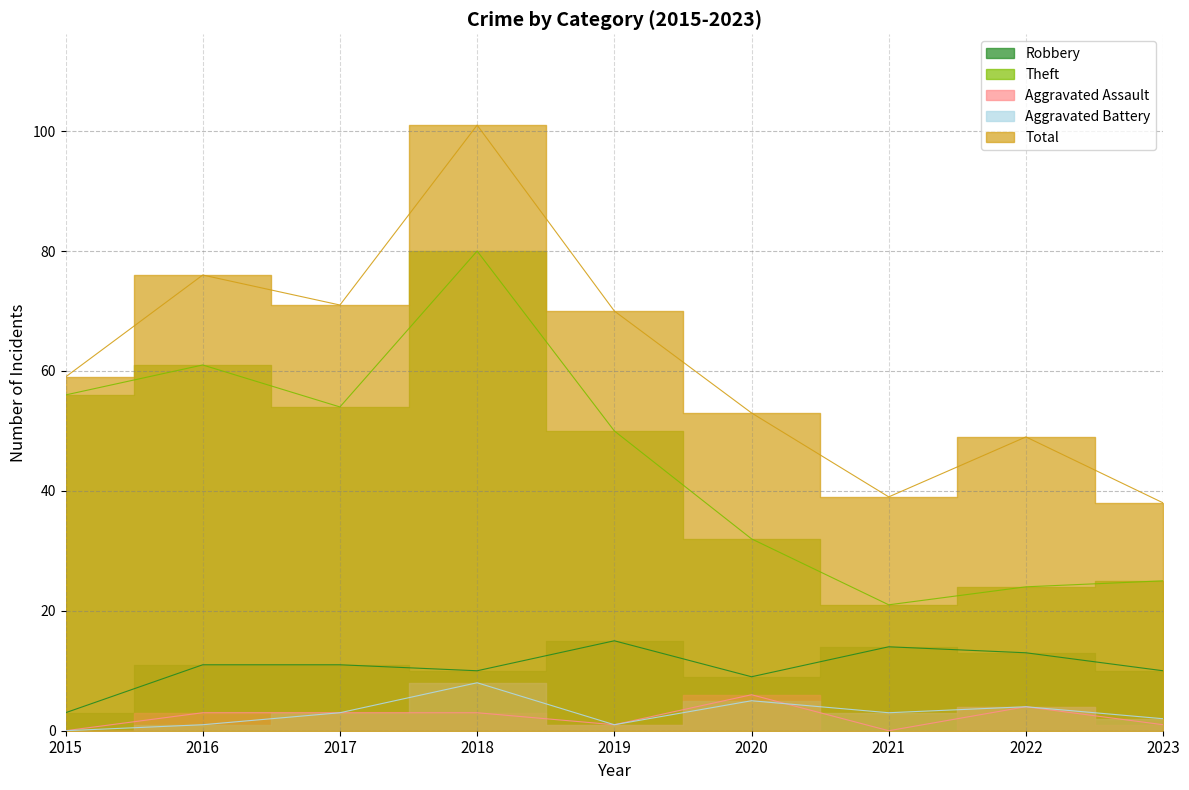

What is the approximate value of Total at 2019?

70